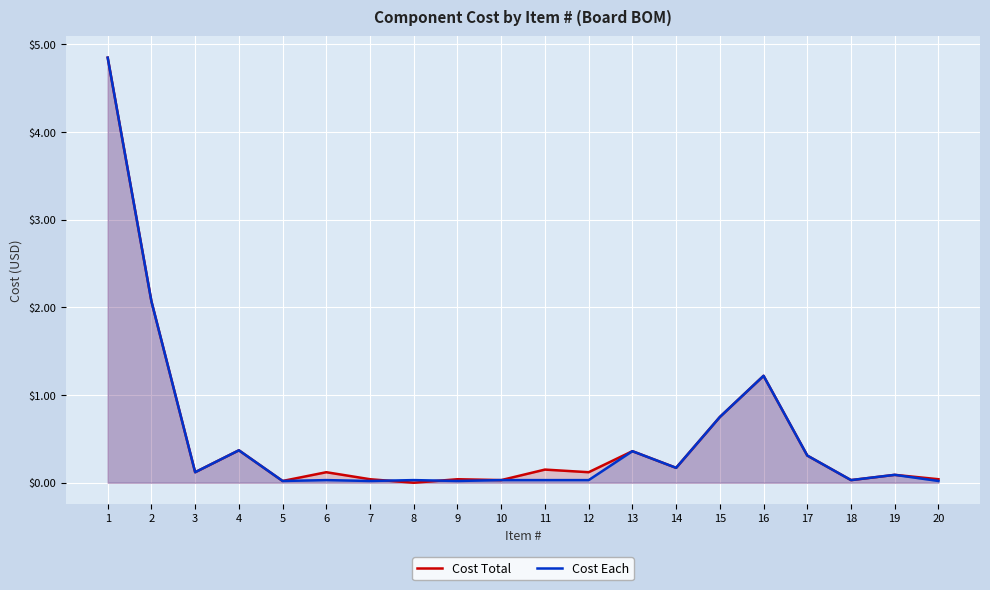

The Cost Each series shows 0.1 at 14. True or false?

False